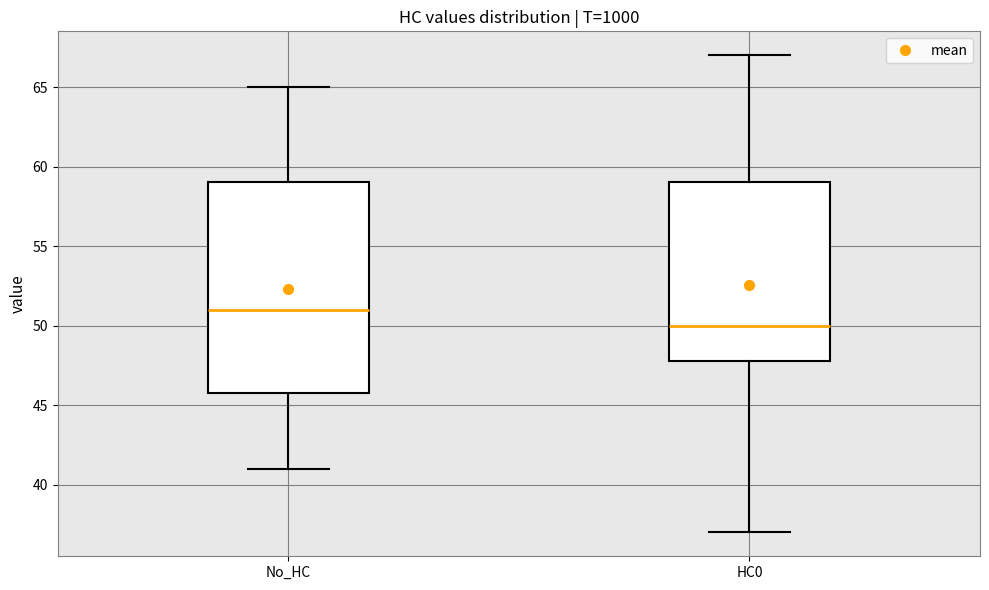

Reading left to right, read every box against the y-axis: the position of its median line, the range the box covers, and the ends of its whiskers. The values are not printed on the chart, so give them approximately, as read against the axis.

No_HC: median 51, box 46 to 59, whiskers 41 to 65
HC0: median 50, box 48 to 59, whiskers 37 to 67